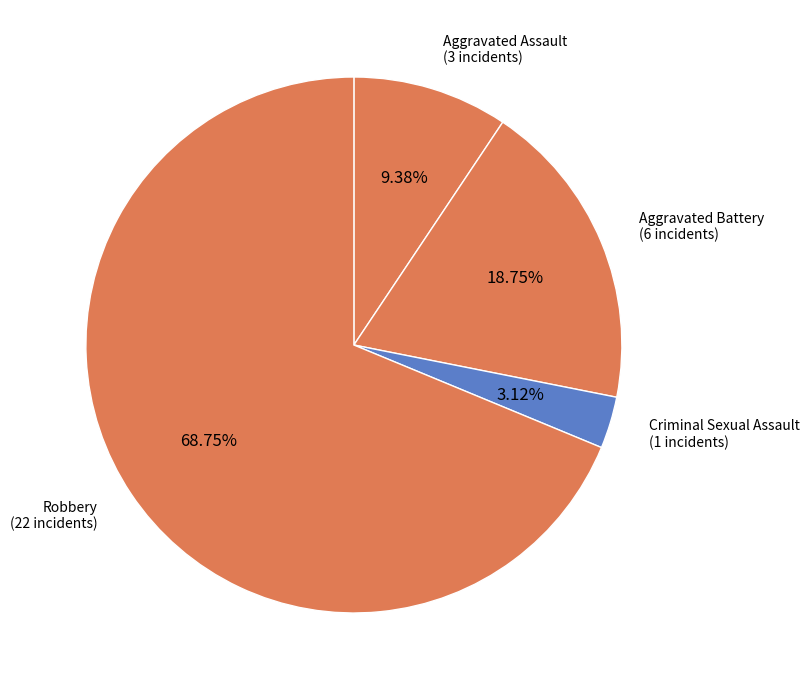

How many segments does this pie chart have?

4